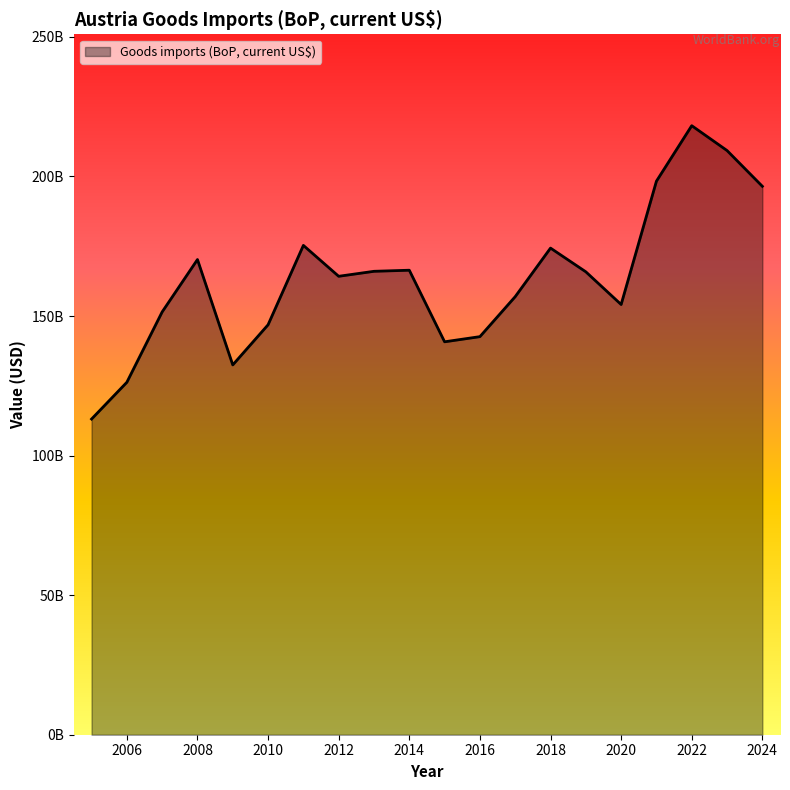

Does the chart have visible grid lines?

No